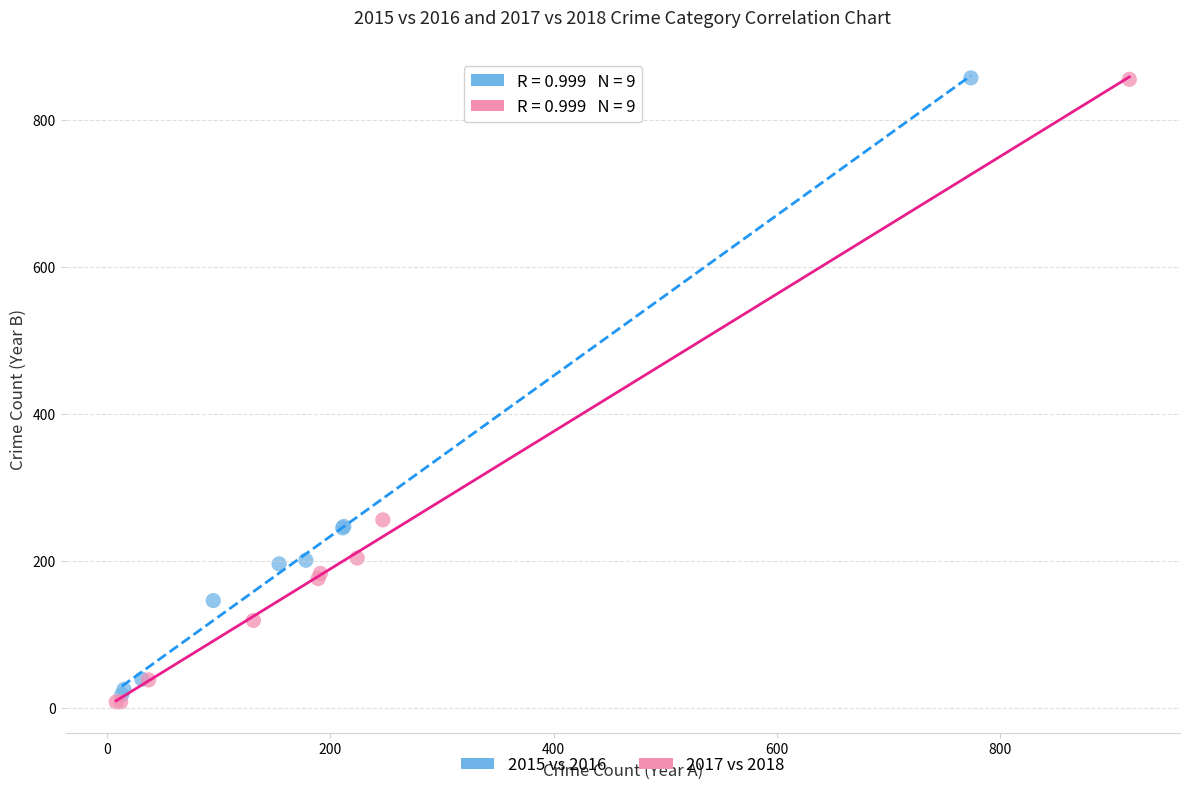

Which series contains the lowest Y value?

2017 vs 2018